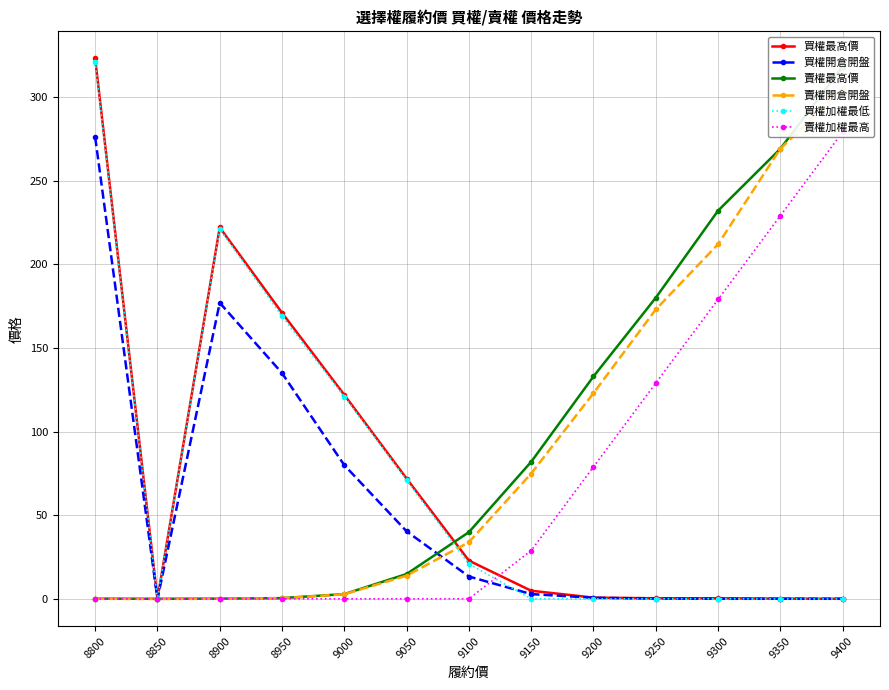

Does the chart display data point markers on the line(s)?

Yes